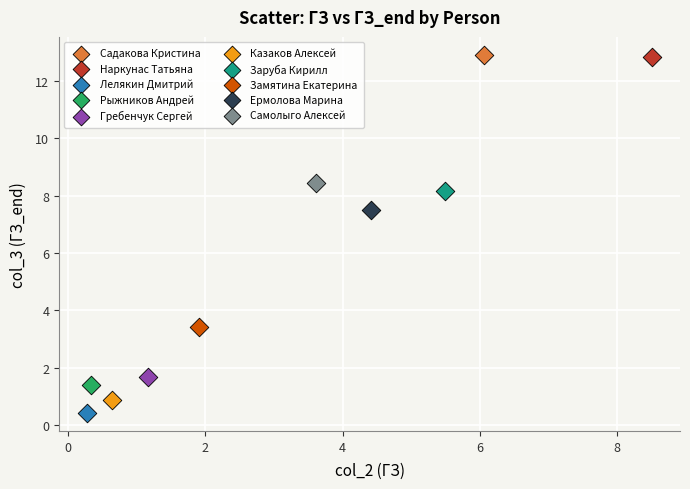

What are all the series names shown in the legend?

Садакова Кристина, Наркунас Татьяна, Лелякин Дмитрий, Рыжников Андрей, Гребенчук Сергей, Казаков Алексей, Заруба Кирилл, Замятина Екатерина, Ермолова Марина, Самолыго Алексей